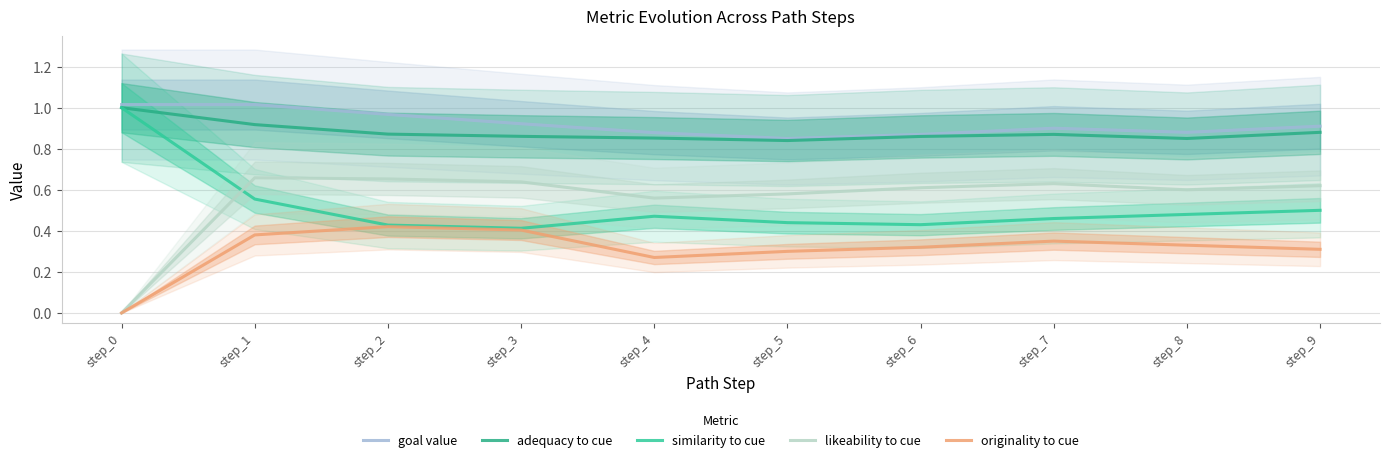

At which label is adequacy to cue closest to 0?

step_5